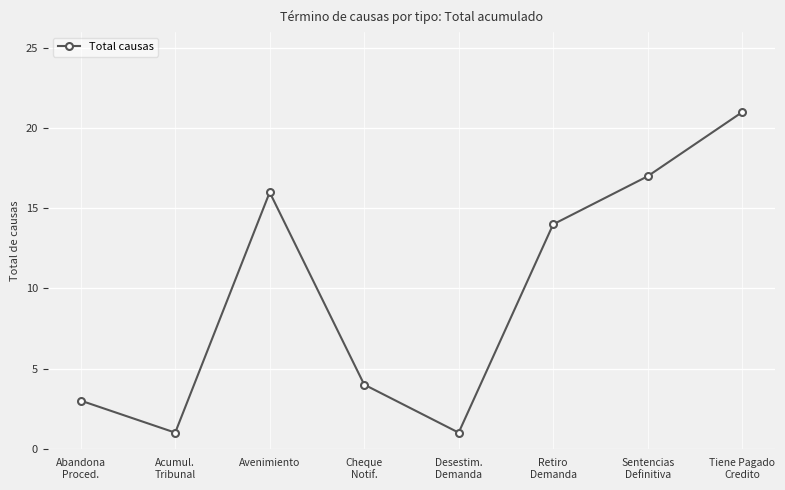

What is the change in value from Abandona
Proced. to Tiene Pagado
Credito?

+18